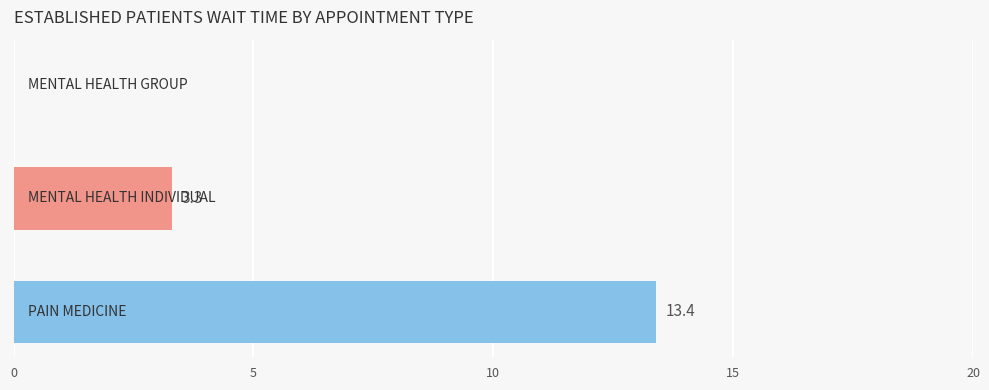

What is the sum of all values?

16.7